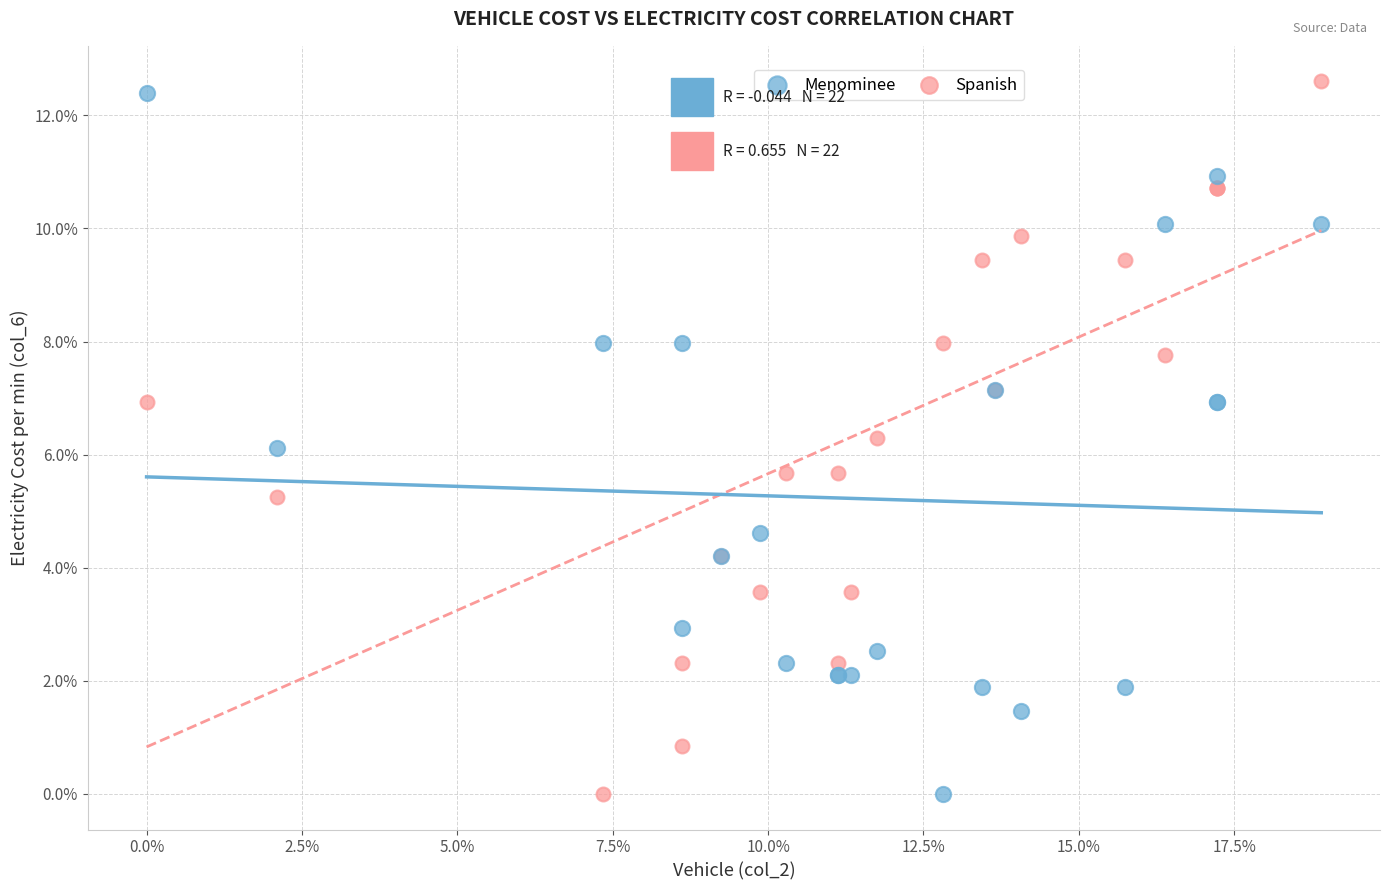

What are all the series names shown in the legend?

Menominee, Spanish